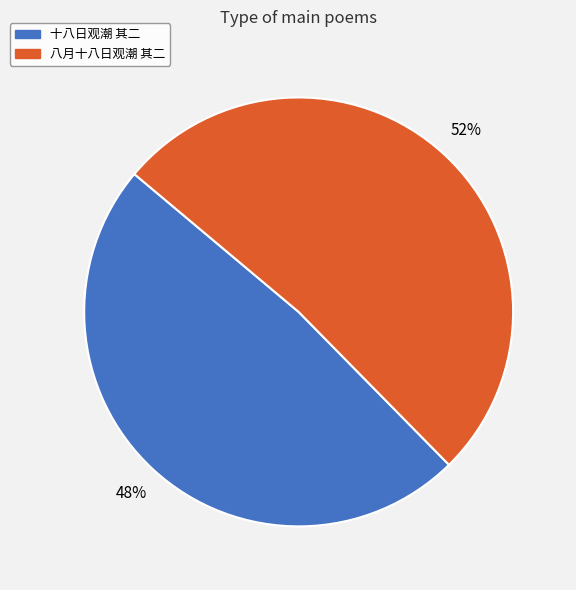

To the nearest percent, what is the average slice percentage?

50%